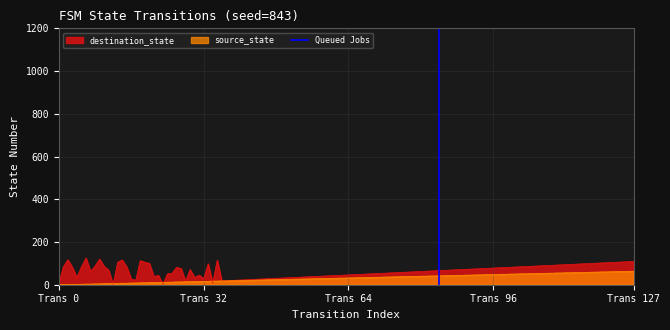

What is the maximum value for destination_state?

125